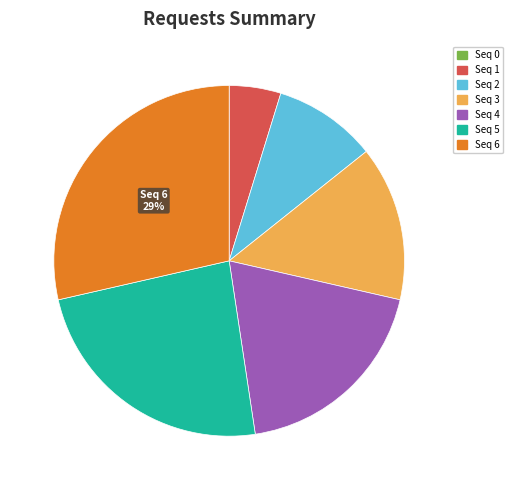

To the nearest percent, what is the average slice percentage?

14%